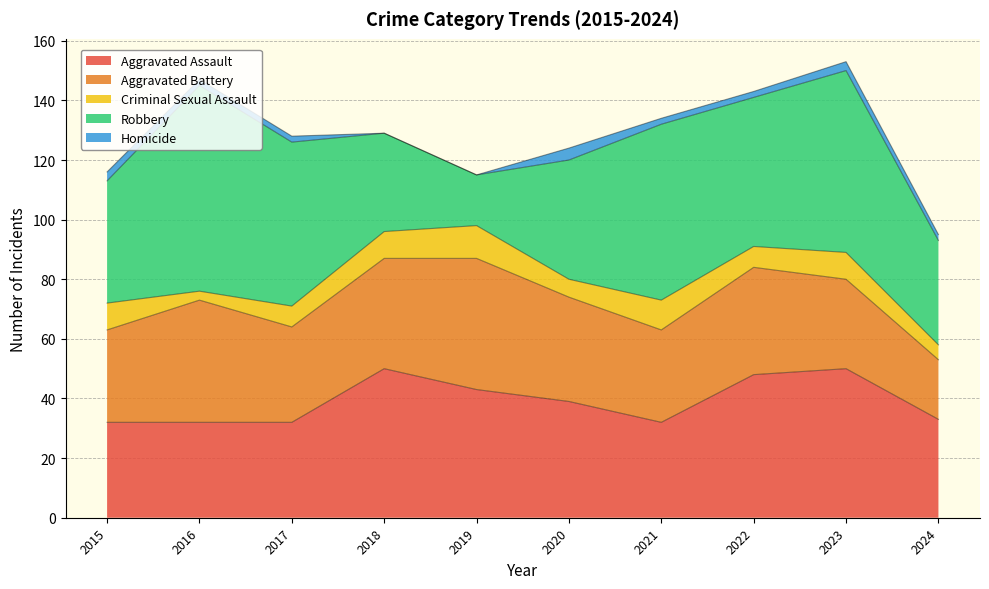

How many data points in Robbery are above 50?

4